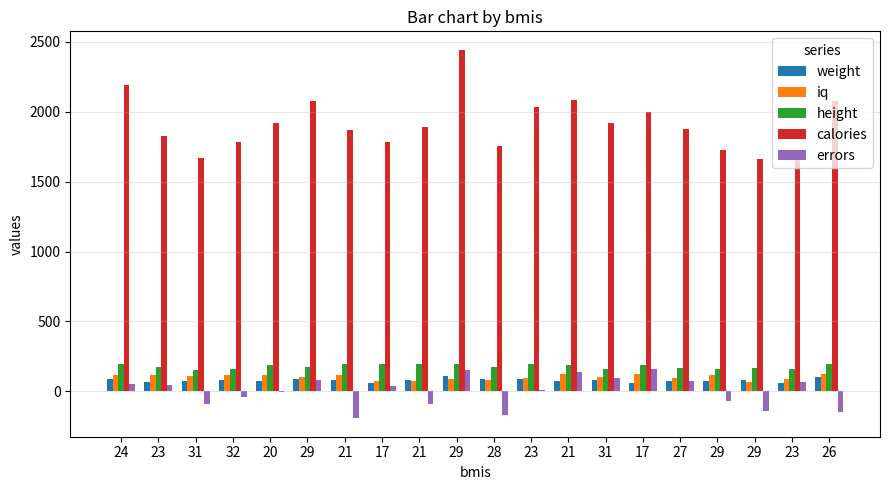

Which label corresponds to the largest value in the chart?

29